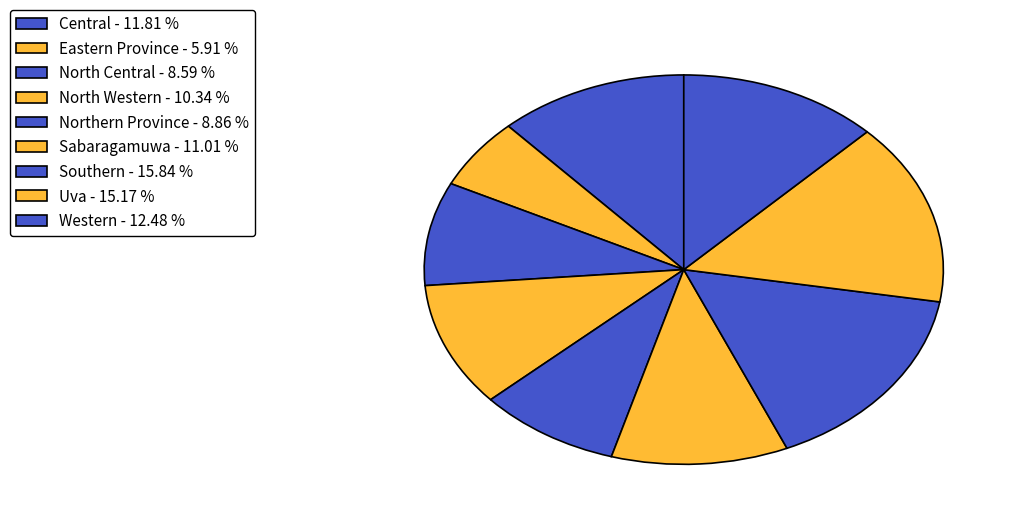

Does Southern represent more than half of the total?

No